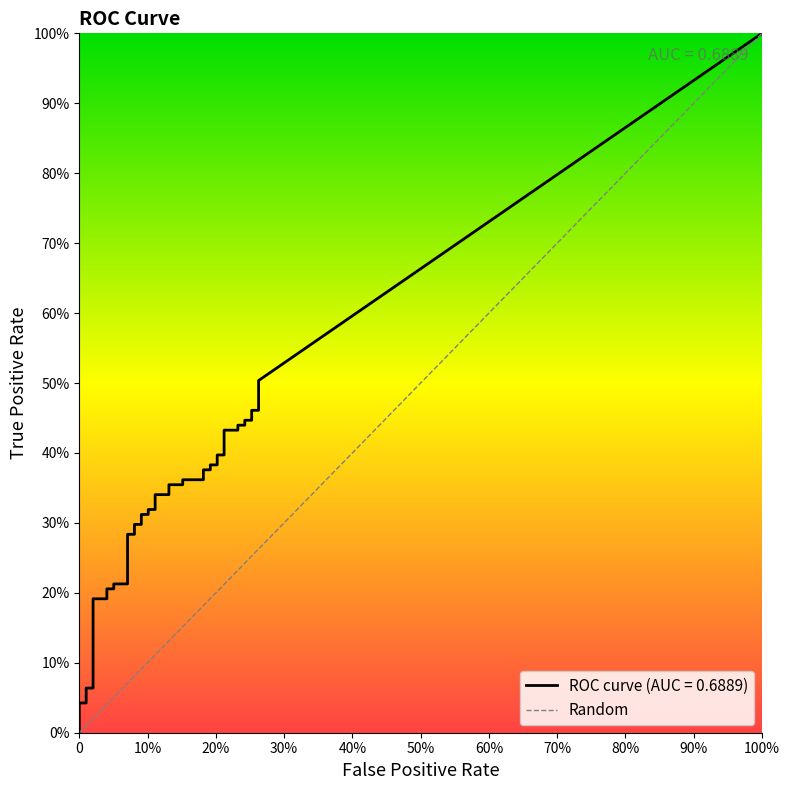

Which series has the largest range (max minus min)?

tpr